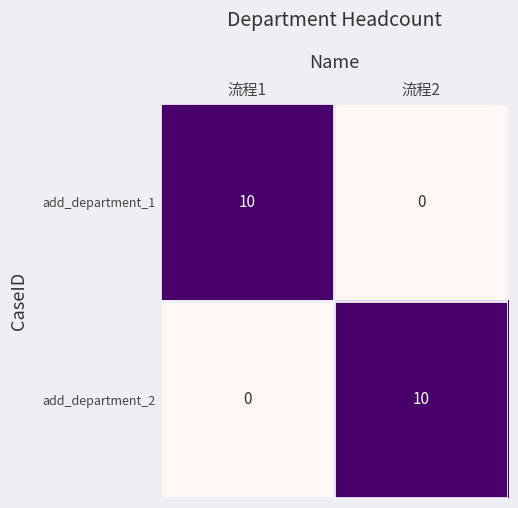

What is the difference between the highest and lowest values at 流程2?

10